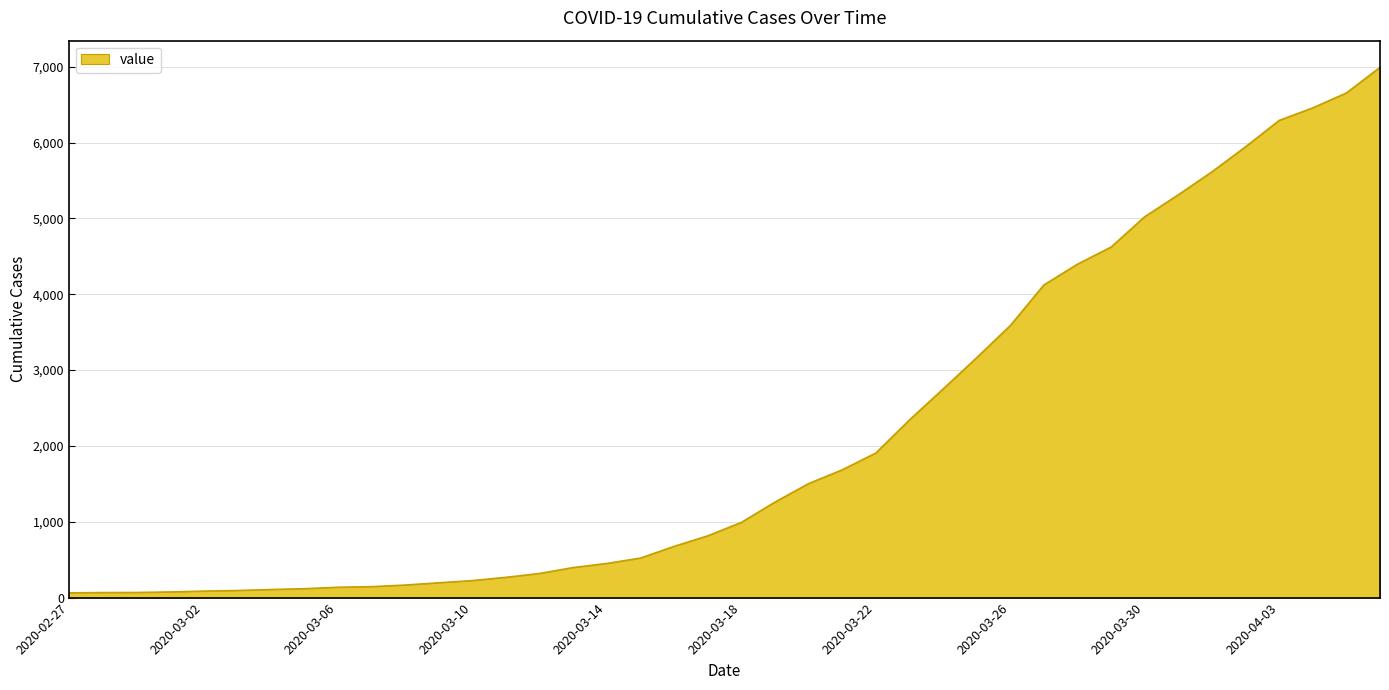

What is the greatest value displayed?

6995